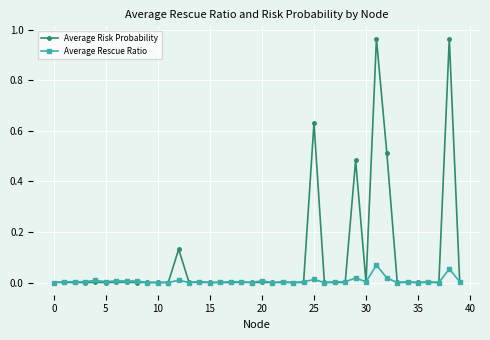

Rank the series by their maximum value, from highest to lowest.

Average Risk Probability, Average Rescue Ratio